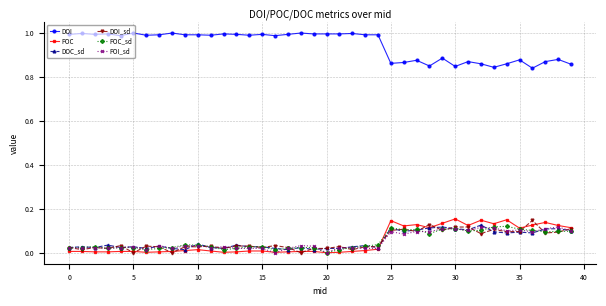

True or false: DOI and POI_sd cross at least once.

False